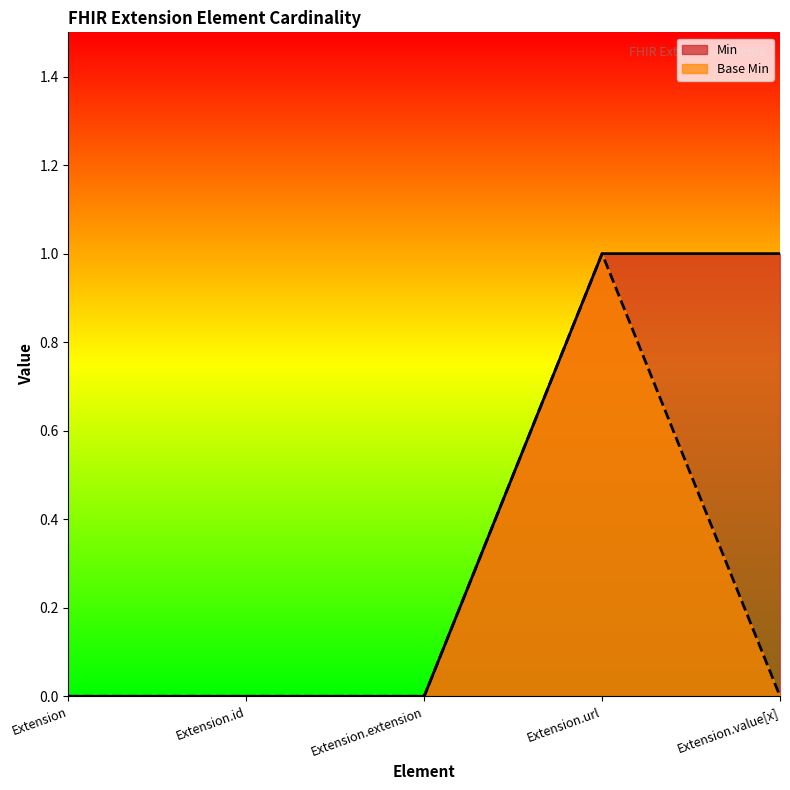

Which category has the highest value in the Min series?

Extension.url